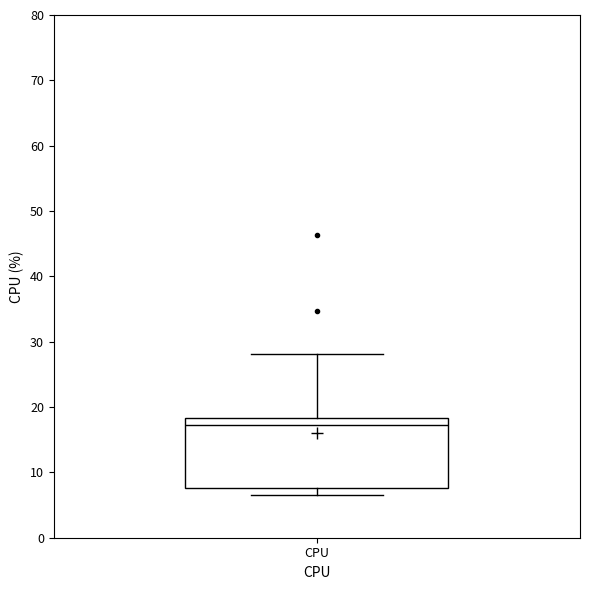

Read this box plot against the y-axis: the position of the median line, the range covered by the box, and the ends of both whiskers. The values are not printed on the chart, so give them approximately, as read against the axis.

median 17, box 8 to 18, whiskers 7 to 28